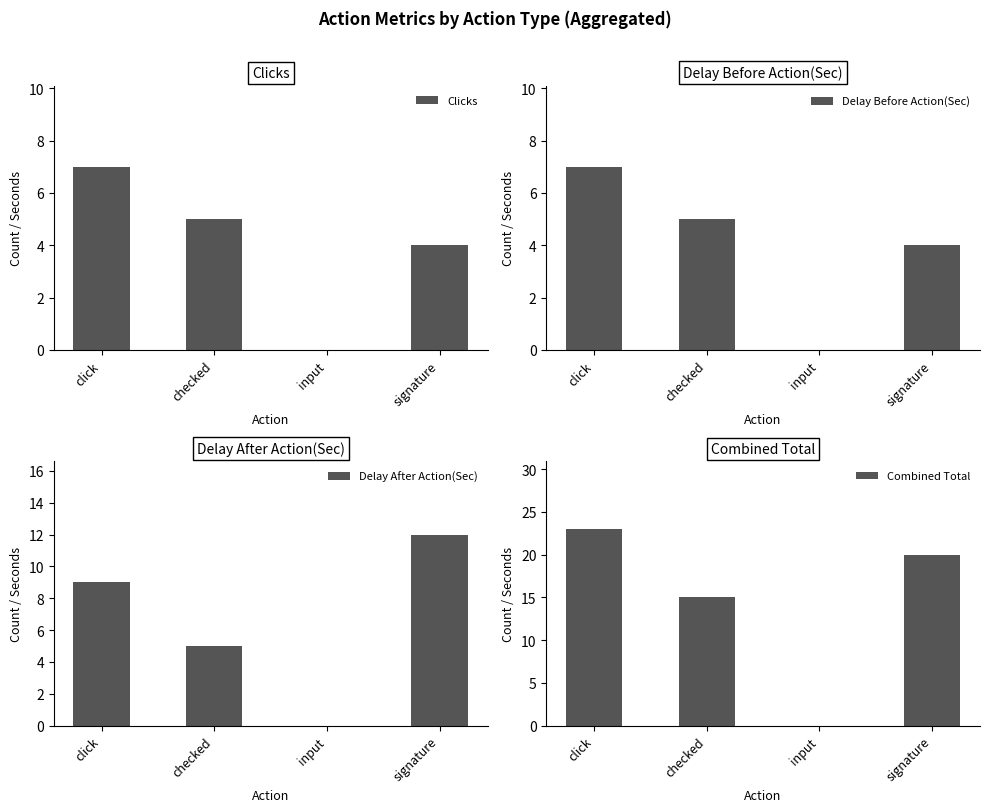

What is the sum of the Delay After Action(Sec) values at checked and input?

5